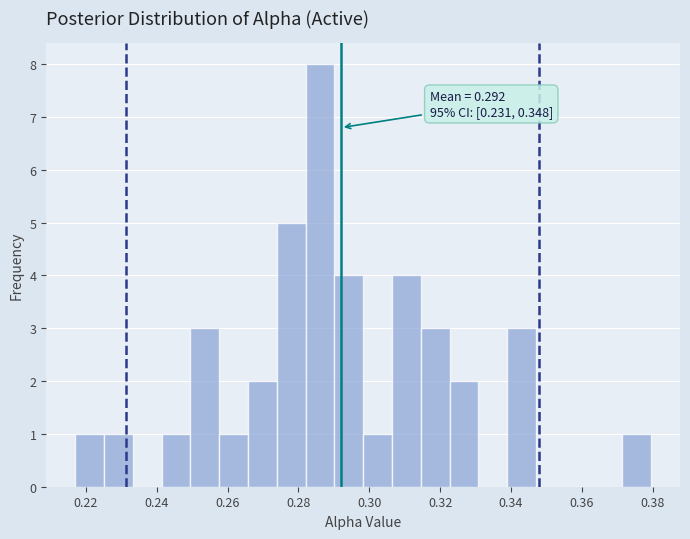

Which range on the x-axis has the tallest bar?

0.282 to 0.290